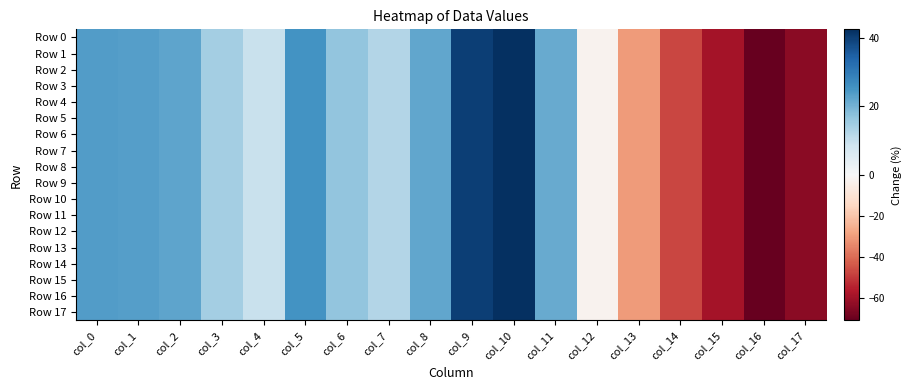

Reading left to right, list all the values displayed in this chart.

Row 0: col_0=23.7	col_1=23.5	col_2=22.5	col_3=14.5	col_4=9.5	col_5=25.3	col_6=16.8	col_7=12.5	col_8=22.0	col_9=40.0	col_10=42.4	col_11=21.3	col_12=-2.5	col_13=-29.9	col_14=-47.3	col_15=-59.2	col_16=-70.9	col_17=-64.2
Row 1: col_0=23.7	col_1=23.5	col_2=22.5	col_3=14.5	col_4=9.5	col_5=25.3	col_6=16.8	col_7=12.5	col_8=22.0	col_9=40.0	col_10=42.4	col_11=21.3	col_12=-2.5	col_13=-29.9	col_14=-47.3	col_15=-59.2	col_16=-70.9	col_17=-64.2
Row 2: col_0=23.7	col_1=23.5	col_2=22.5	col_3=14.5	col_4=9.5	col_5=25.3	col_6=16.8	col_7=12.5	col_8=22.0	col_9=40.0	col_10=42.4	col_11=21.3	col_12=-2.5	col_13=-29.9	col_14=-47.3	col_15=-59.2	col_16=-70.9	col_17=-64.2
Row 3: col_0=23.7	col_1=23.5	col_2=22.5	col_3=14.5	col_4=9.5	col_5=25.3	col_6=16.8	col_7=12.5	col_8=22.0	col_9=40.0	col_10=42.4	col_11=21.3	col_12=-2.5	col_13=-29.9	col_14=-47.3	col_15=-59.2	col_16=-70.9	col_17=-64.2
Row 4: col_0=23.7	col_1=23.5	col_2=22.5	col_3=14.5	col_4=9.5	col_5=25.3	col_6=16.8	col_7=12.5	col_8=22.0	col_9=40.0	col_10=42.4	col_11=21.3	col_12=-2.5	col_13=-29.9	col_14=-47.3	col_15=-59.2	col_16=-70.9	col_17=-64.2
Row 5: col_0=23.7	col_1=23.5	col_2=22.5	col_3=14.5	col_4=9.5	col_5=25.3	col_6=16.8	col_7=12.5	col_8=22.0	col_9=40.0	col_10=42.4	col_11=21.3	col_12=-2.5	col_13=-29.9	col_14=-47.3	col_15=-59.2	col_16=-70.9	col_17=-64.2
Row 6: col_0=23.7	col_1=23.5	col_2=22.5	col_3=14.5	col_4=9.5	col_5=25.3	col_6=16.8	col_7=12.5	col_8=22.0	col_9=40.0	col_10=42.4	col_11=21.3	col_12=-2.5	col_13=-29.9	col_14=-47.3	col_15=-59.2	col_16=-70.9	col_17=-64.2
Row 7: col_0=23.7	col_1=23.5	col_2=22.5	col_3=14.5	col_4=9.5	col_5=25.3	col_6=16.8	col_7=12.5	col_8=22.0	col_9=40.0	col_10=42.4	col_11=21.3	col_12=-2.5	col_13=-29.9	col_14=-47.3	col_15=-59.2	col_16=-70.9	col_17=-64.2
Row 8: col_0=23.7	col_1=23.5	col_2=22.5	col_3=14.5	col_4=9.5	col_5=25.3	col_6=16.8	col_7=12.5	col_8=22.0	col_9=40.0	col_10=42.4	col_11=21.3	col_12=-2.5	col_13=-29.9	col_14=-47.3	col_15=-59.2	col_16=-70.9	col_17=-64.2
Row 9: col_0=23.7	col_1=23.5	col_2=22.5	col_3=14.5	col_4=9.5	col_5=25.3	col_6=16.8	col_7=12.5	col_8=22.0	col_9=40.0	col_10=42.4	col_11=21.3	col_12=-2.5	col_13=-29.9	col_14=-47.3	col_15=-59.2	col_16=-70.9	col_17=-64.2
Row 10: col_0=23.7	col_1=23.5	col_2=22.5	col_3=14.5	col_4=9.5	col_5=25.3	col_6=16.8	col_7=12.5	col_8=22.0	col_9=40.0	col_10=42.4	col_11=21.3	col_12=-2.5	col_13=-29.9	col_14=-47.3	col_15=-59.2	col_16=-70.9	col_17=-64.2
Row 11: col_0=23.7	col_1=23.5	col_2=22.5	col_3=14.5	col_4=9.5	col_5=25.3	col_6=16.8	col_7=12.5	col_8=22.0	col_9=40.0	col_10=42.4	col_11=21.3	col_12=-2.5	col_13=-29.9	col_14=-47.3	col_15=-59.2	col_16=-70.9	col_17=-64.2
Row 12: col_0=23.7	col_1=23.5	col_2=22.5	col_3=14.5	col_4=9.5	col_5=25.3	col_6=16.8	col_7=12.5	col_8=22.0	col_9=40.0	col_10=42.4	col_11=21.3	col_12=-2.5	col_13=-29.9	col_14=-47.3	col_15=-59.2	col_16=-70.9	col_17=-64.2
Row 13: col_0=23.7	col_1=23.5	col_2=22.5	col_3=14.5	col_4=9.5	col_5=25.3	col_6=16.8	col_7=12.5	col_8=22.0	col_9=40.0	col_10=42.4	col_11=21.3	col_12=-2.5	col_13=-29.9	col_14=-47.3	col_15=-59.2	col_16=-70.9	col_17=-64.2
Row 14: col_0=23.7	col_1=23.5	col_2=22.5	col_3=14.5	col_4=9.5	col_5=25.3	col_6=16.8	col_7=12.5	col_8=22.0	col_9=40.0	col_10=42.4	col_11=21.3	col_12=-2.5	col_13=-29.9	col_14=-47.3	col_15=-59.2	col_16=-70.9	col_17=-64.2
Row 15: col_0=23.7	col_1=23.5	col_2=22.5	col_3=14.5	col_4=9.5	col_5=25.3	col_6=16.8	col_7=12.5	col_8=22.0	col_9=40.0	col_10=42.4	col_11=21.3	col_12=-2.5	col_13=-29.9	col_14=-47.3	col_15=-59.2	col_16=-70.9	col_17=-64.2
Row 16: col_0=23.7	col_1=23.5	col_2=22.5	col_3=14.5	col_4=9.5	col_5=25.3	col_6=16.8	col_7=12.5	col_8=22.0	col_9=40.0	col_10=42.4	col_11=21.3	col_12=-2.5	col_13=-29.9	col_14=-47.3	col_15=-59.2	col_16=-70.9	col_17=-64.2
Row 17: col_0=23.7	col_1=23.5	col_2=22.5	col_3=14.5	col_4=9.5	col_5=25.3	col_6=16.8	col_7=12.5	col_8=22.0	col_9=40.0	col_10=42.4	col_11=21.3	col_12=-2.5	col_13=-29.9	col_14=-47.3	col_15=-59.2	col_16=-70.9	col_17=-64.2